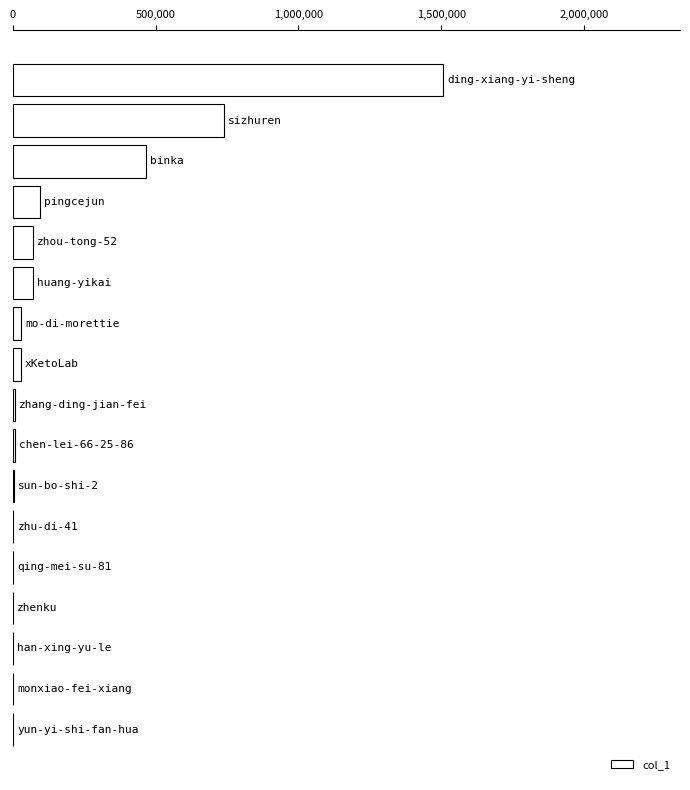

What is the maximum value shown in the chart?

1507668